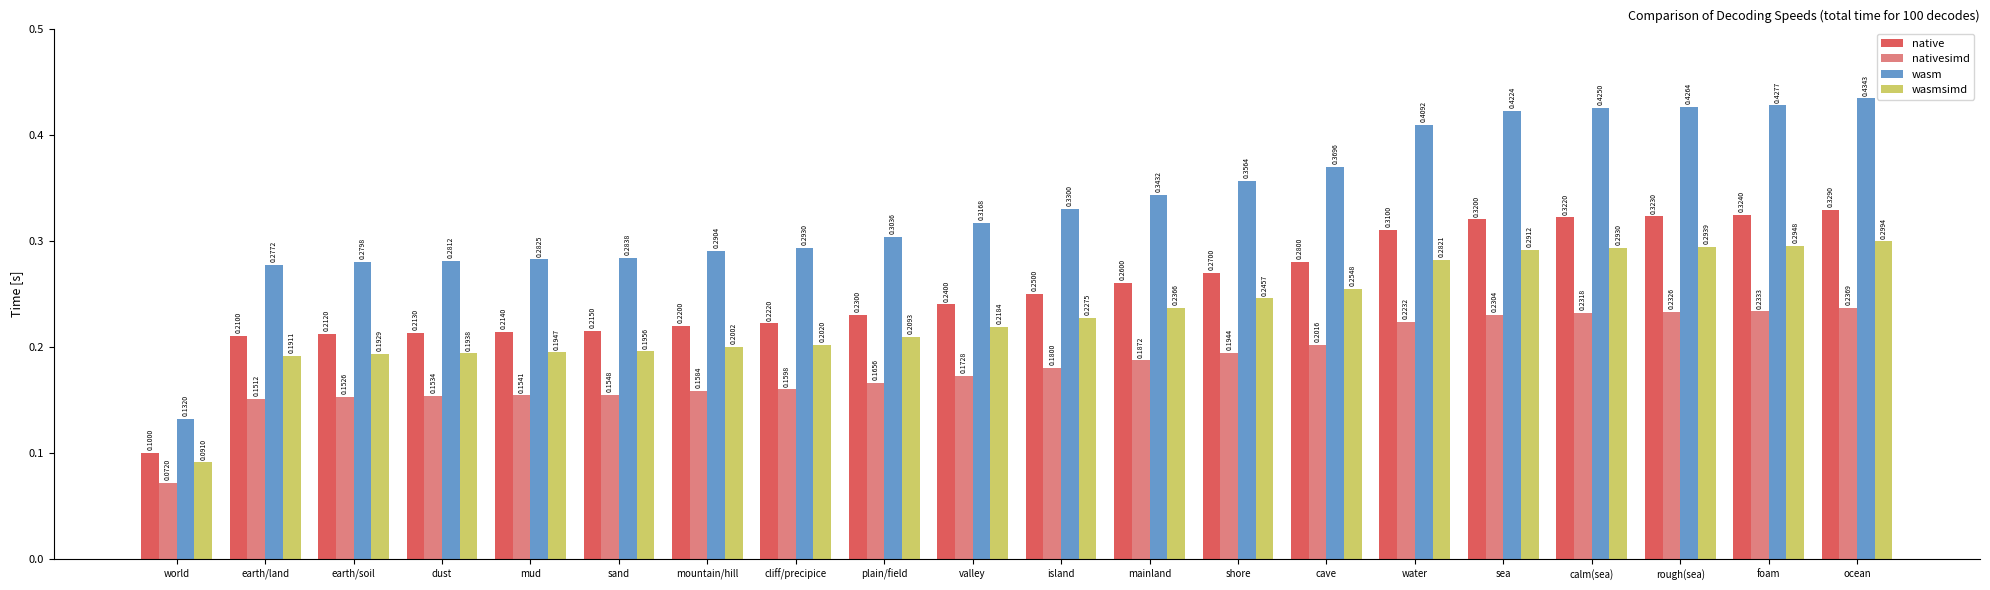

Which category has the highest value across all series?

ocean